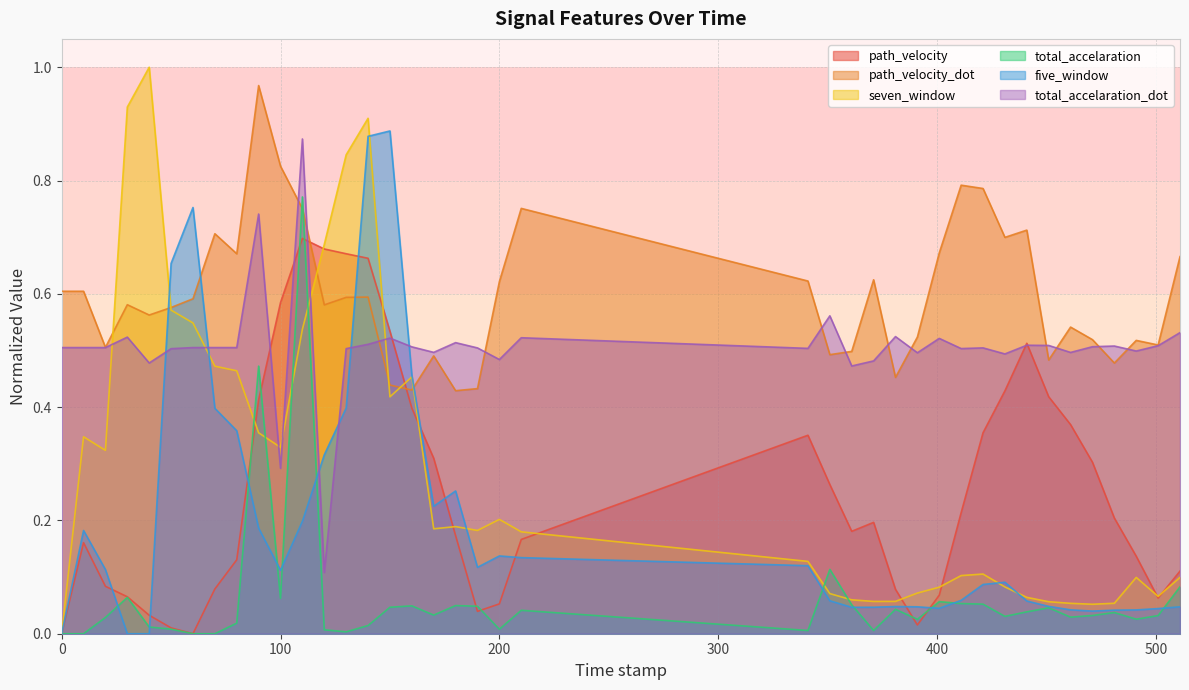

What is the difference between the maximum and minimum values in the seven_window series?

1.0